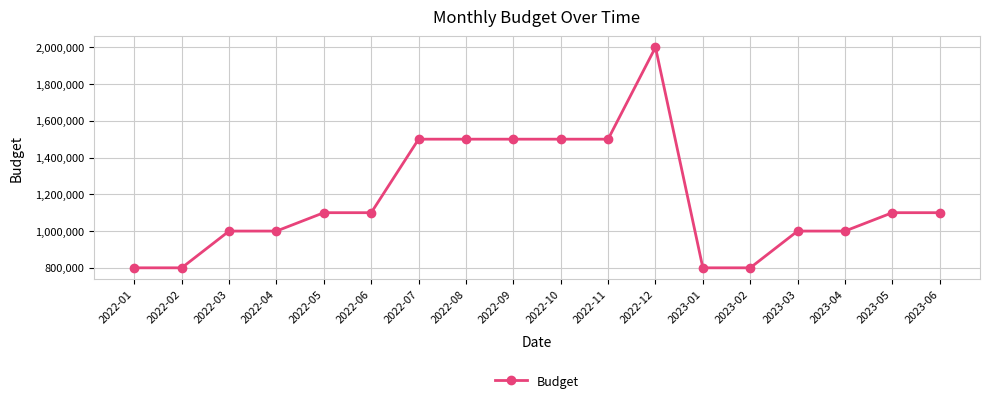

Is this an area chart (filled region under the line)?

No